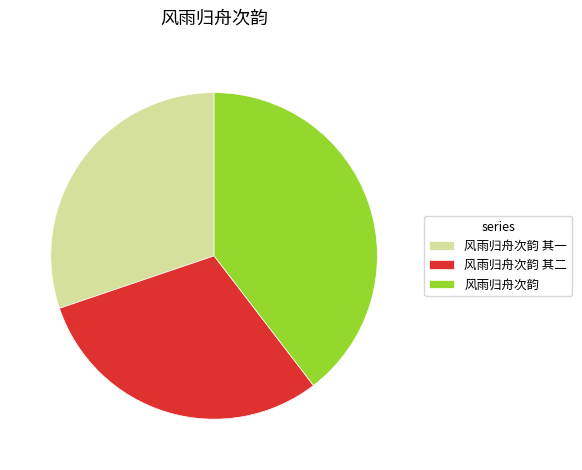

How many segments does this pie chart have?

3